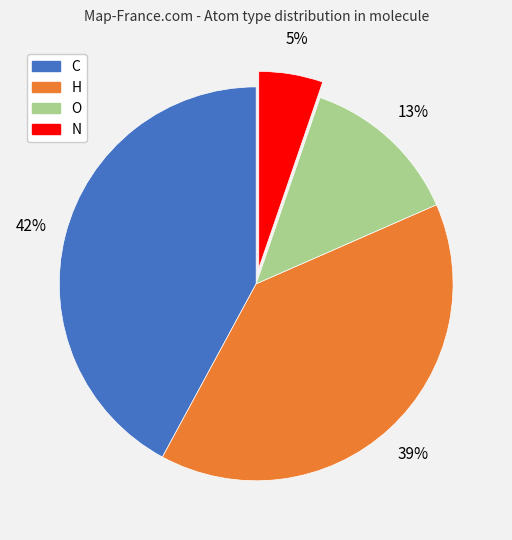

Rank the categories by value from highest to lowest.

C, H, O, N